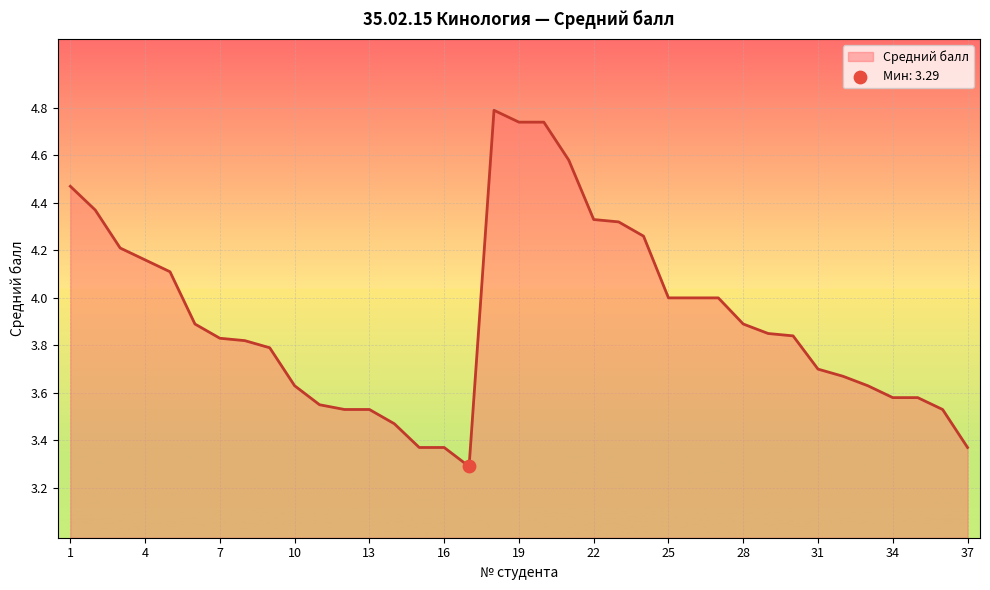

What is the minimum value shown in the chart?

3.3